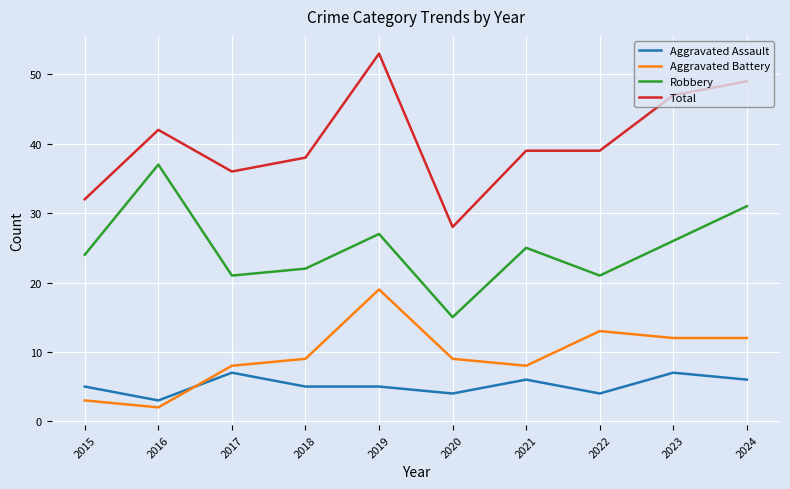

What is the spread (max minus min) of values at 2017?

29